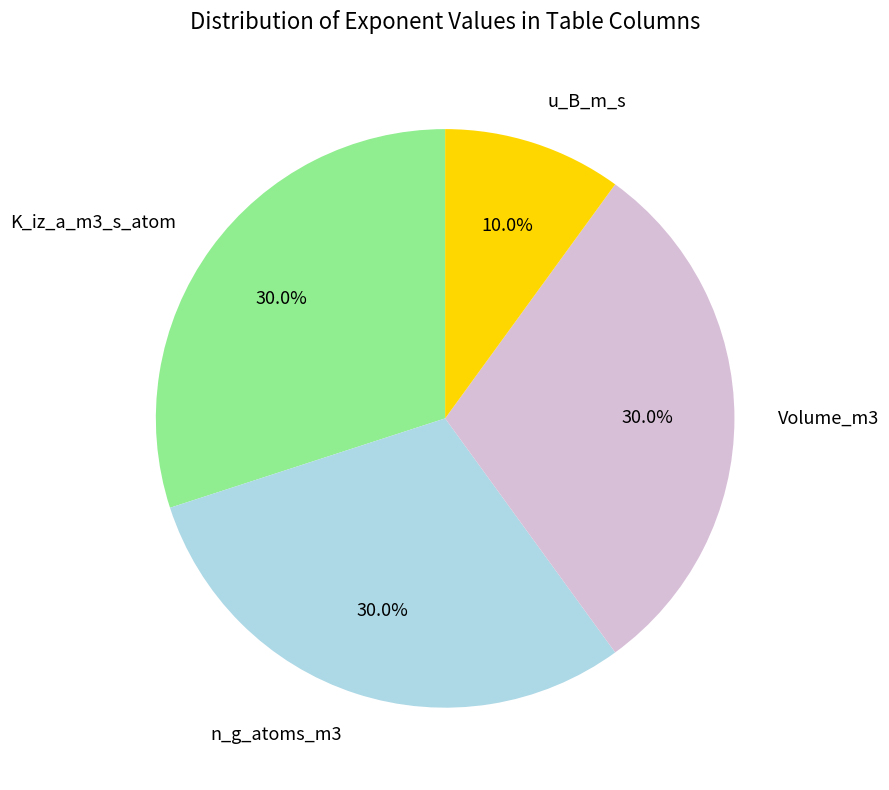

What is the ratio of the value at K_iz_a_m3_s_atom to the value at Volume_m3?

1.0